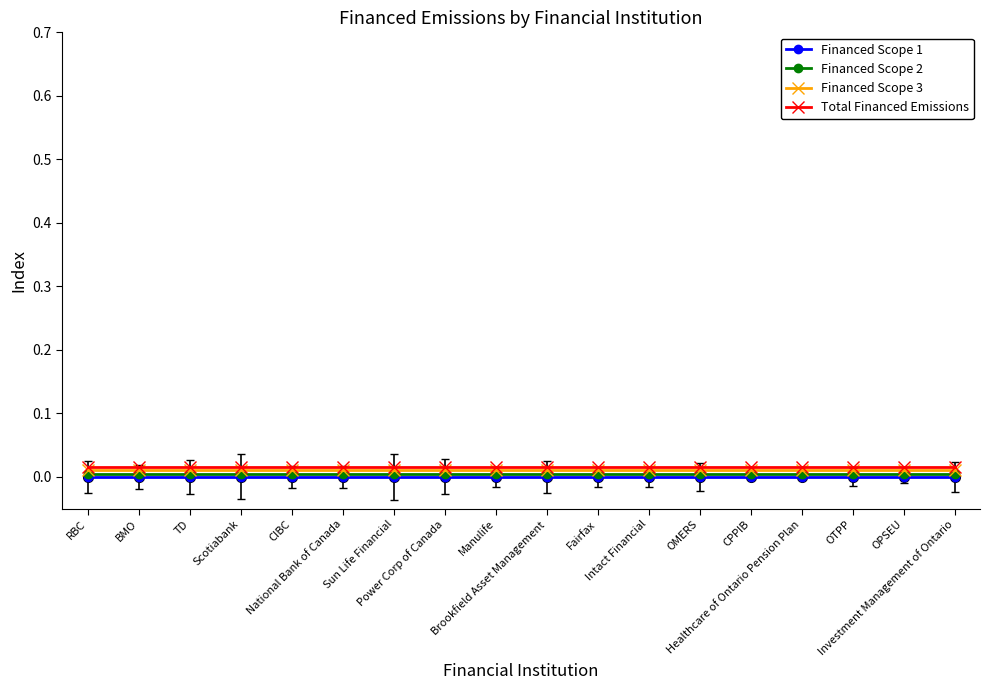

True or false: Financed Scope 1 and Financed Scope 3 cross at least once.

False